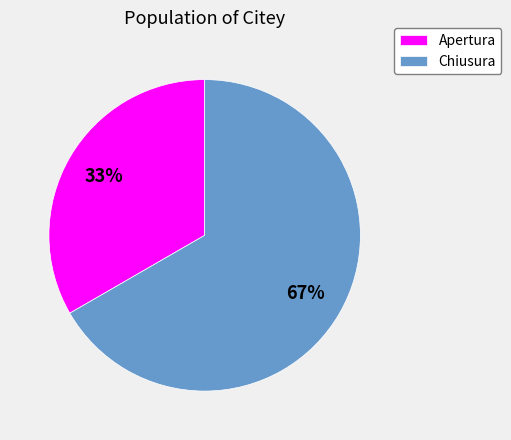

The Chiusura slice represents 75% of the pie. True or false?

False